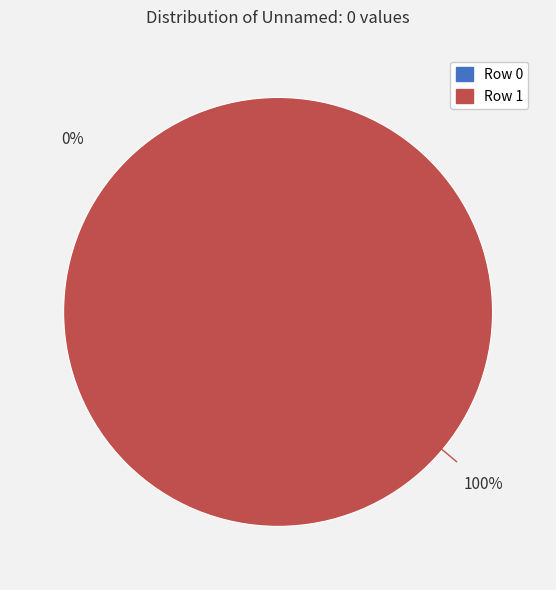

To the nearest percent, what portion does Row 1 represent?

100%